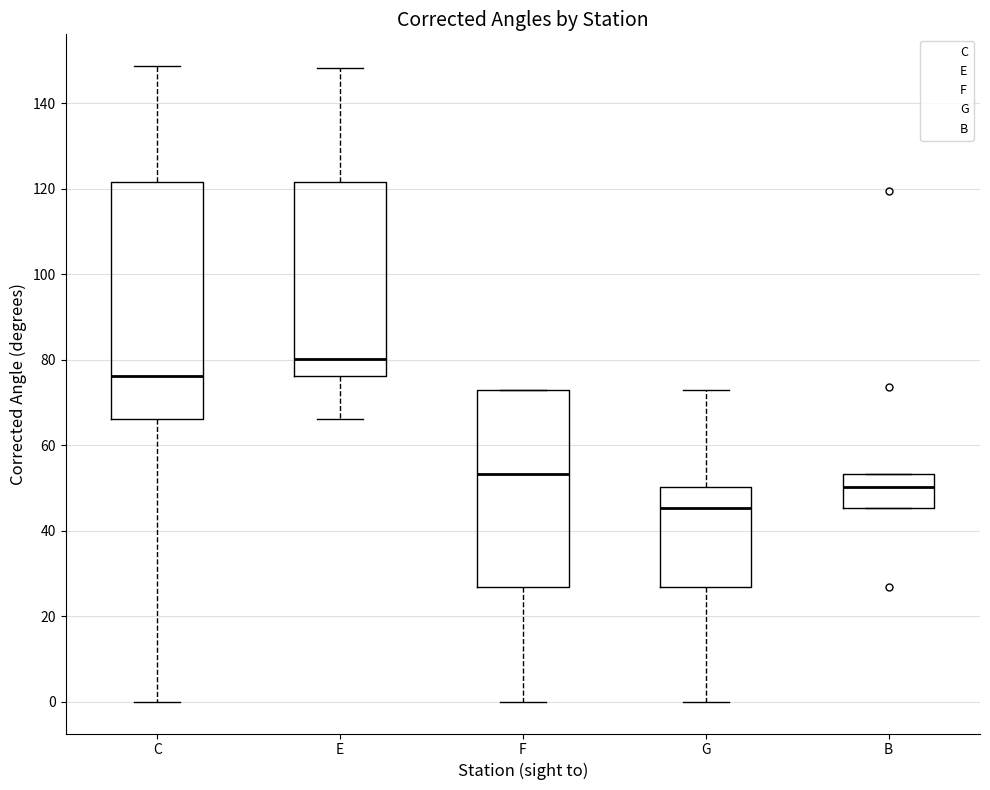

Reading left to right, transcribe this box plot: for each box, give where its median line is, the range the box spans, and where its two whiskers end, as read against the y-axis. The values are not printed on the chart, so give them approximately, as read against the axis.

C: median 76, box 66 to 122, whiskers 0 to 148
E: median 80, box 76 to 122, whiskers 66 to 148
F: median 54, box 26 to 74, whiskers 0 to 74
G: median 46, box 26 to 50, whiskers 0 to 74
B: median 50, box 46 to 54, whiskers 46 to 54